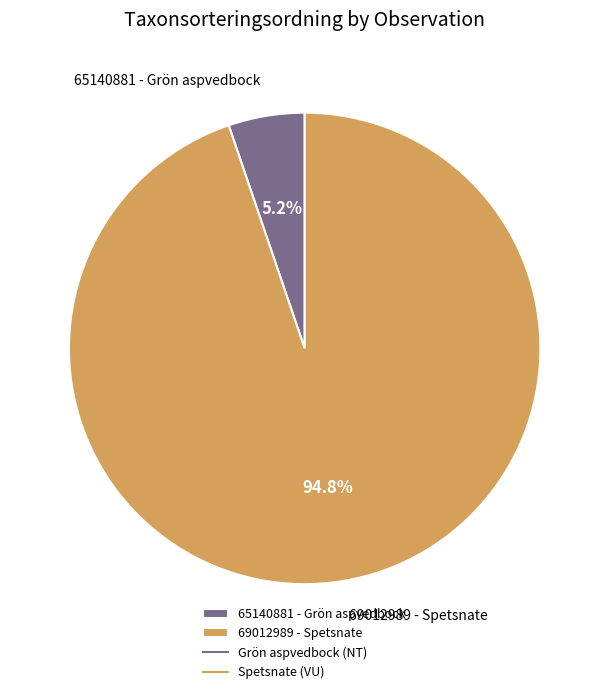

Which has a higher value, 65140881 - Grön aspvedbock or 69012989 - Spetsnate?

69012989 - Spetsnate